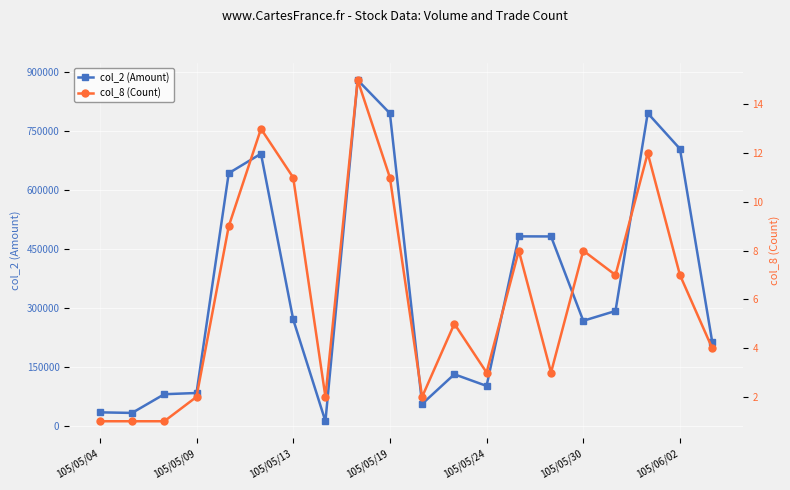

True or false: col_2 (Amount) has more than 1 interior local peaks.

True